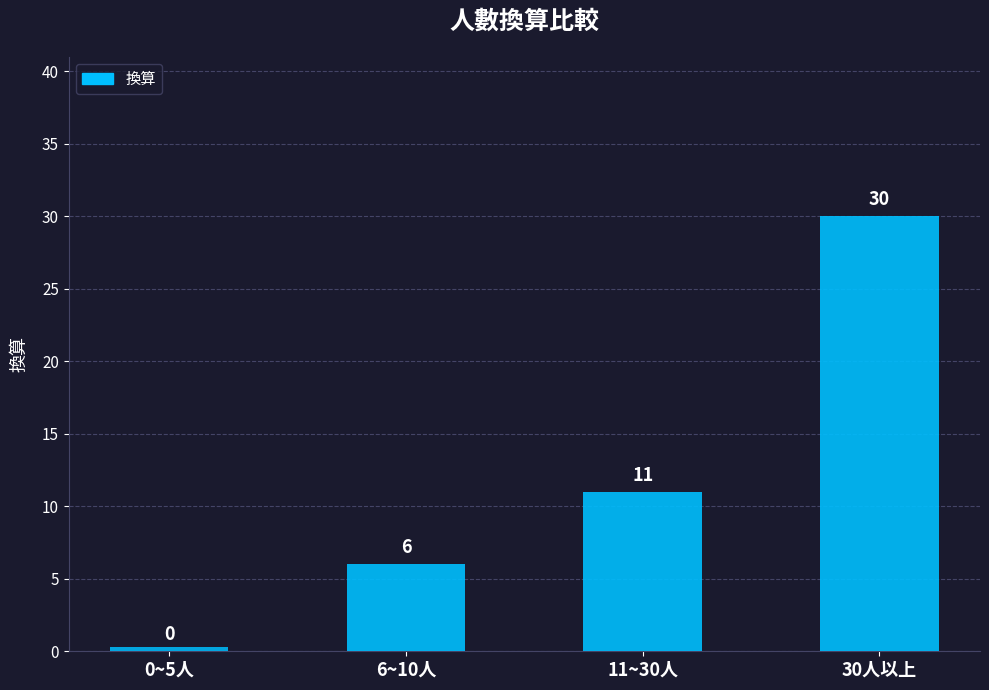

What is the label of the 1st bar from the left?

0~5人